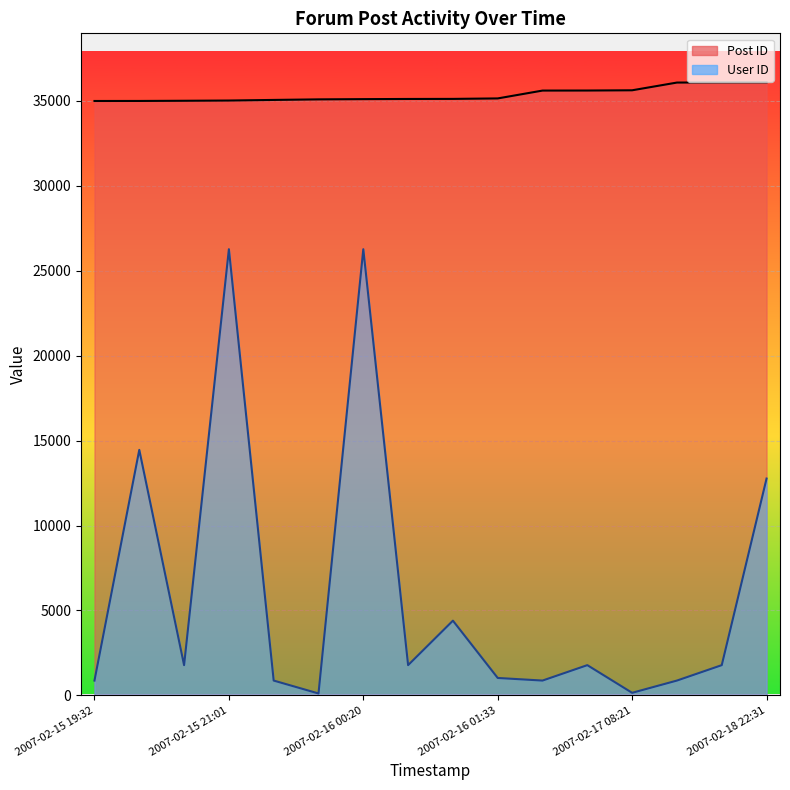

What is the difference between the maximum and minimum values in the User ID series?

26160